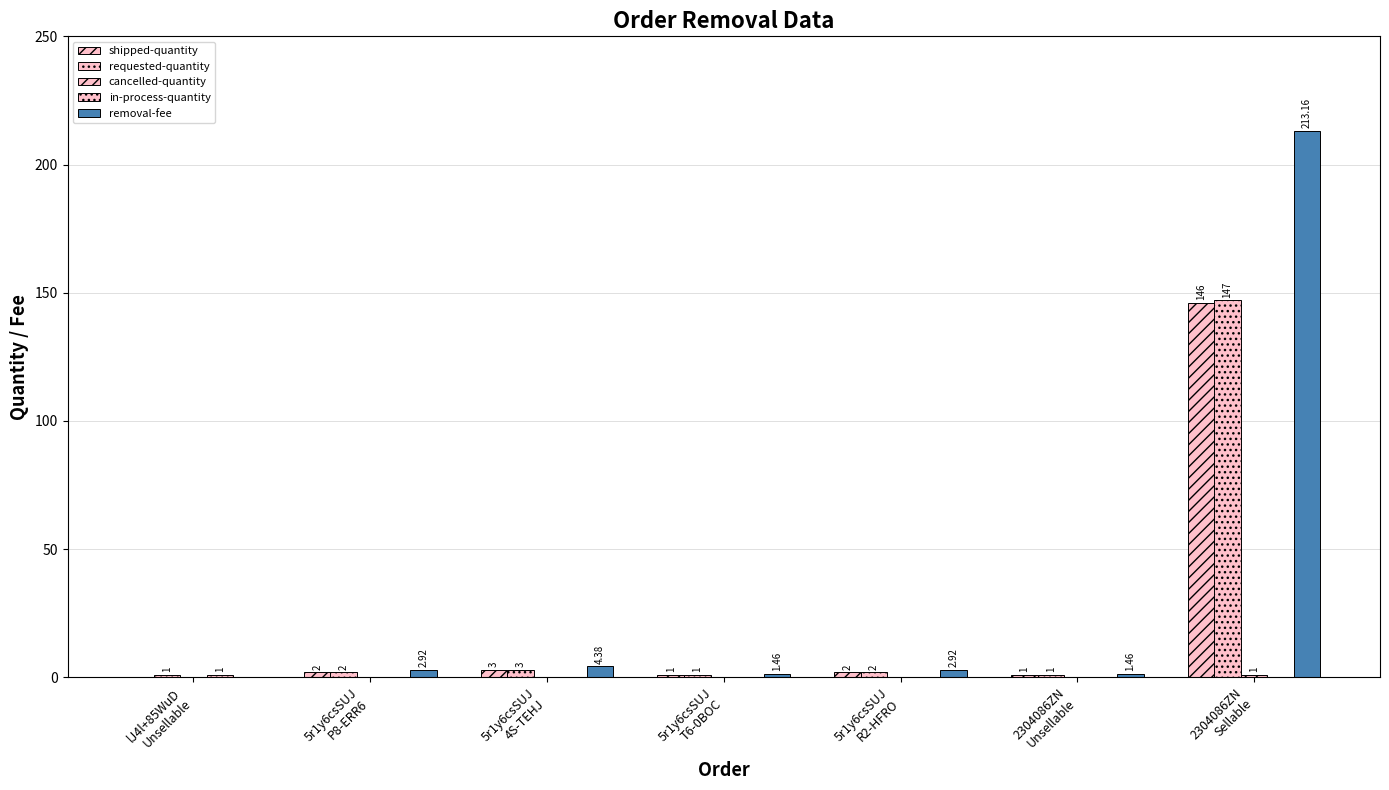

How many values in removal-fee are above zero?

6